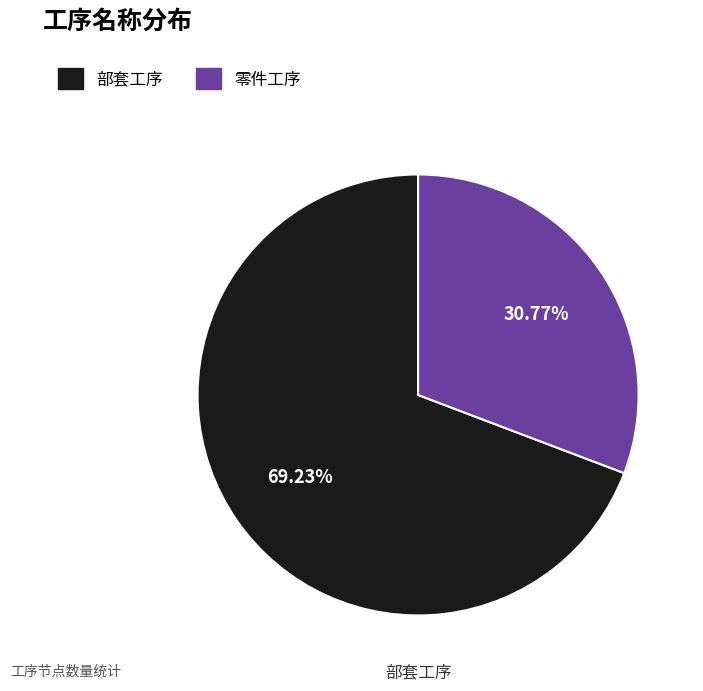

How many slices are in this pie chart?

2